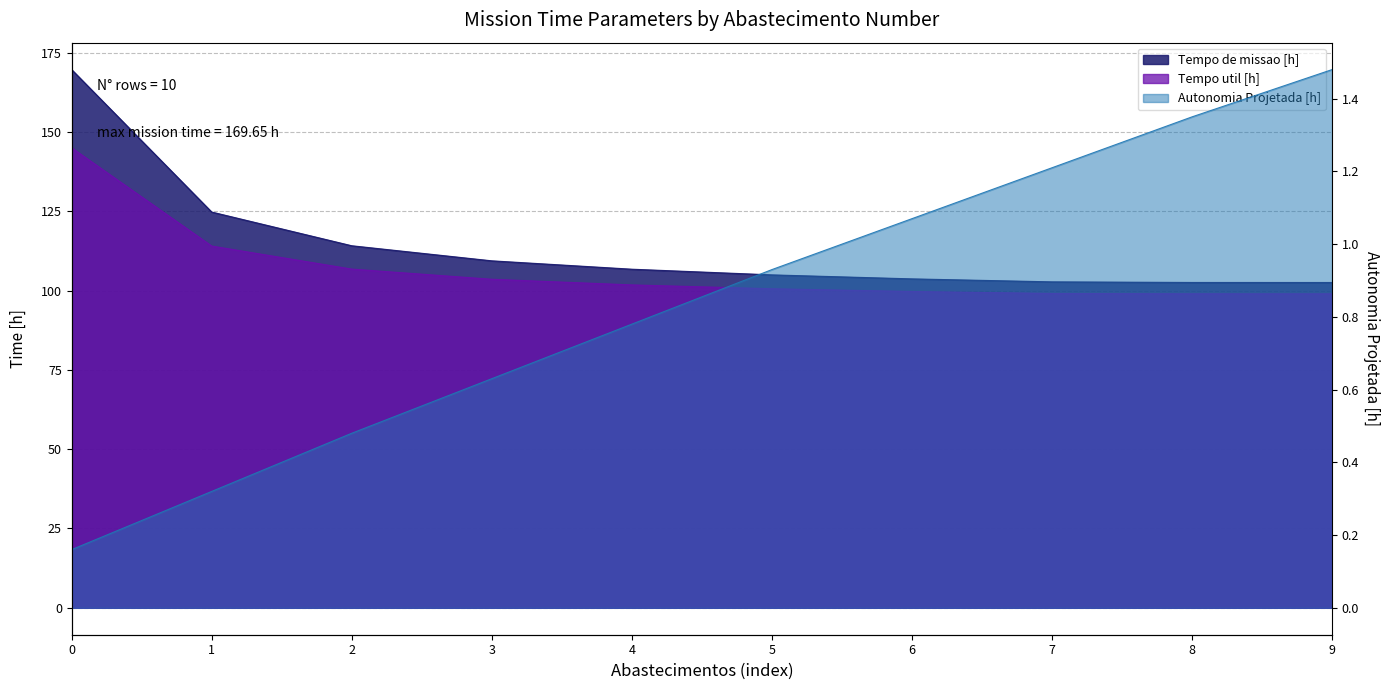

What is the value of the Autonomia Projetada [h] point at the 6th from the left?

0.9